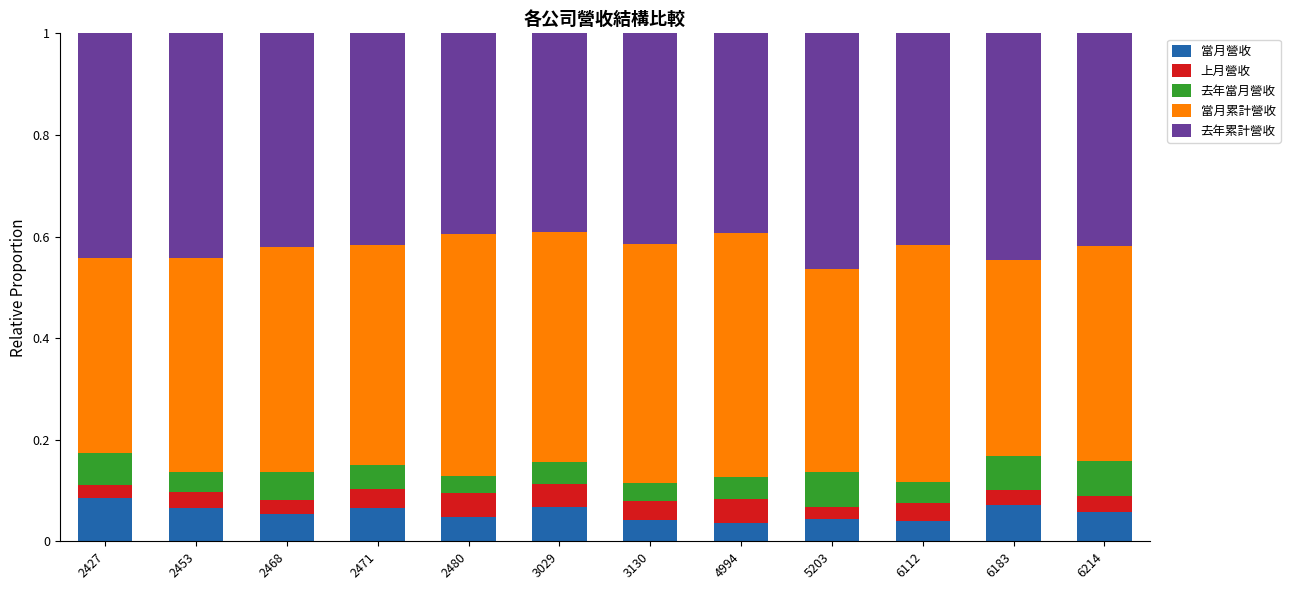

What is the total value across all series at 3029?

1.0